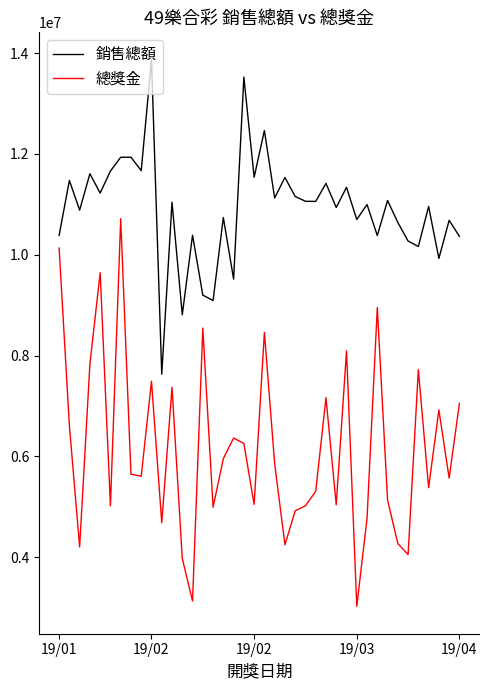

How many interior local valleys does the 總獎金 series have?

13